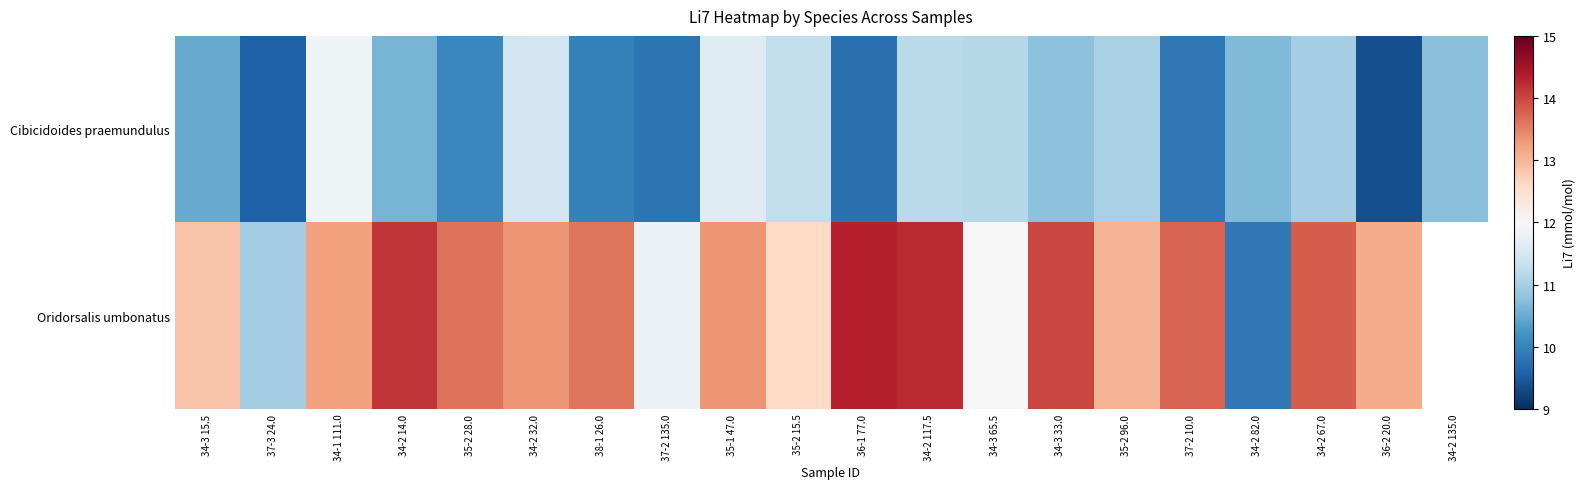

What is the minimum value shown in the chart?

9.4